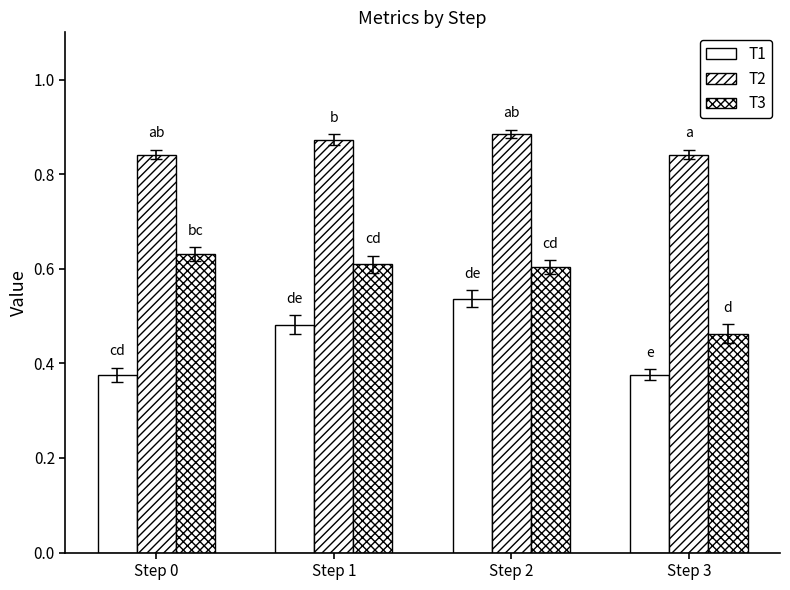

How many bars are there in each group?

3